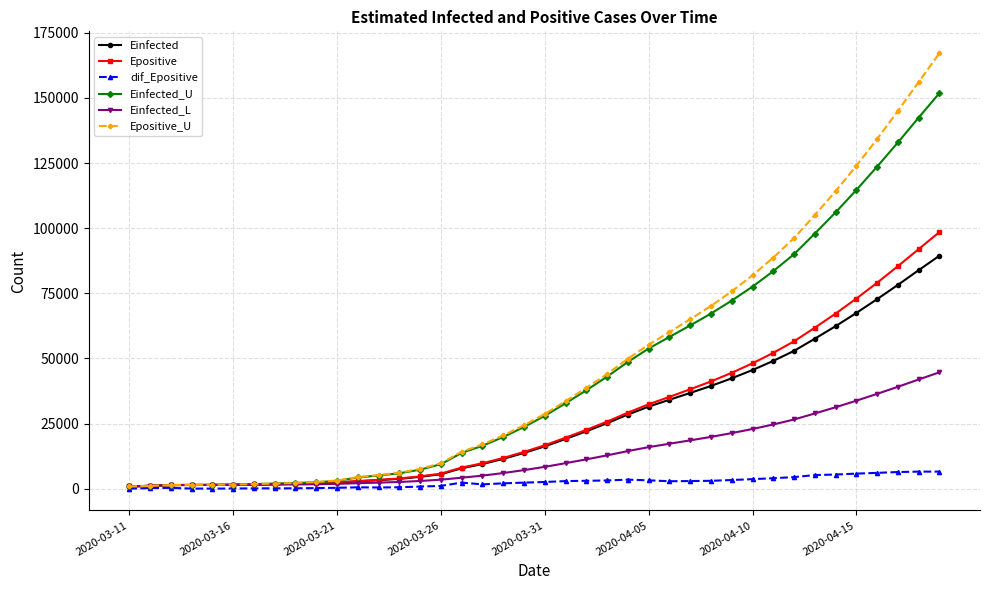

What is the value of the Epositive point at the 33rd from the left?

56566.4